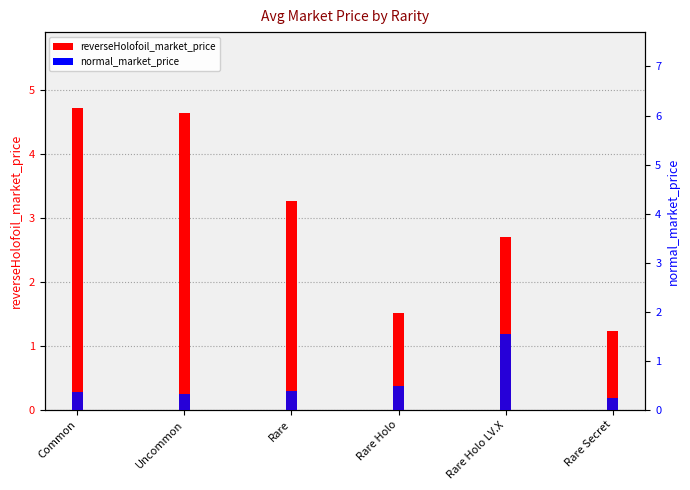

Which series changed the most between Common and Rare?

reverseHolofoil_market_price